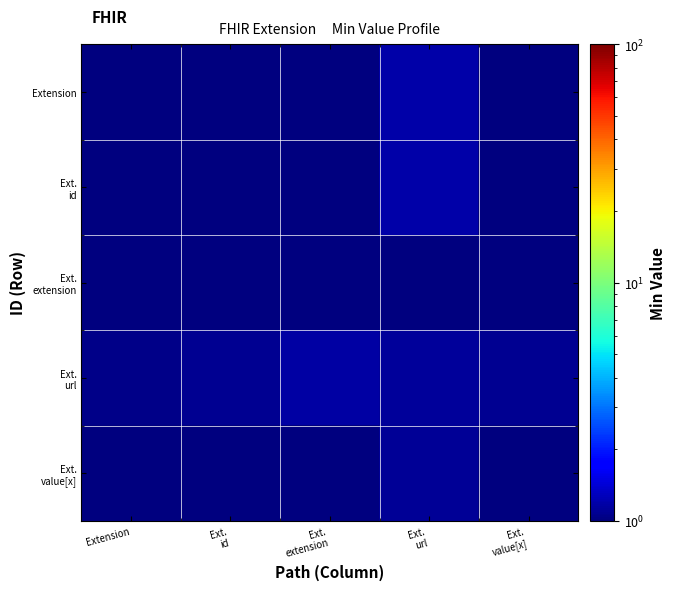

Which has a higher value, Extension or Ext.
value[x]?

Extension